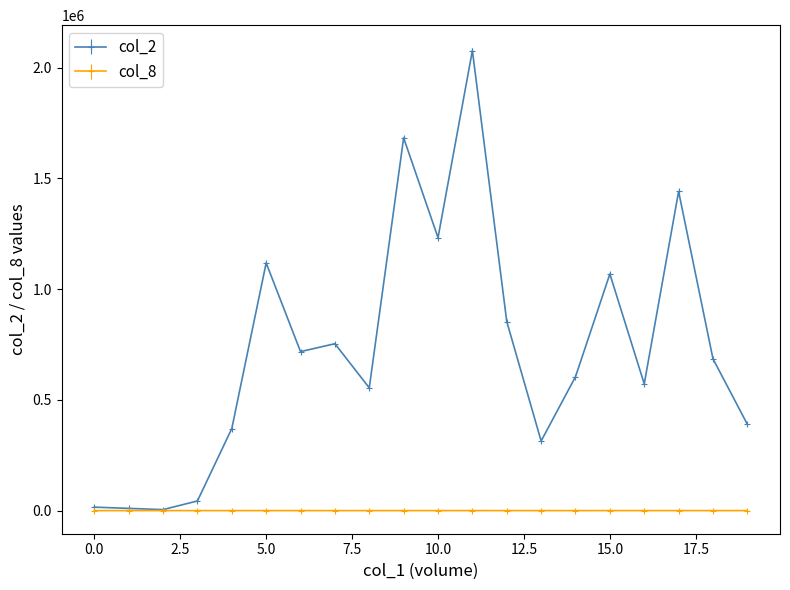

List the series in order of their overall mean, lowest first.

col_8, col_2